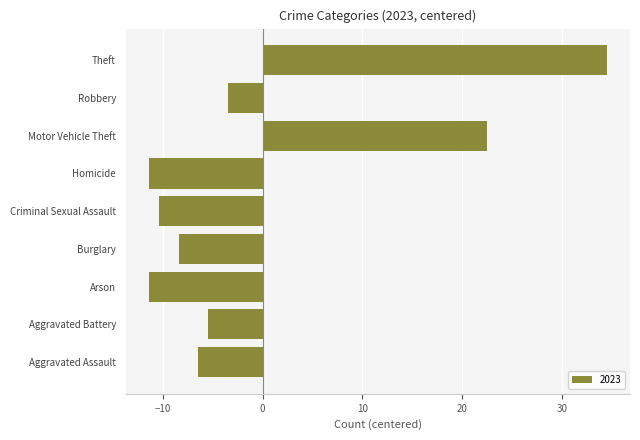

Which has a higher value, Homicide or Aggravated Battery?

Aggravated Battery